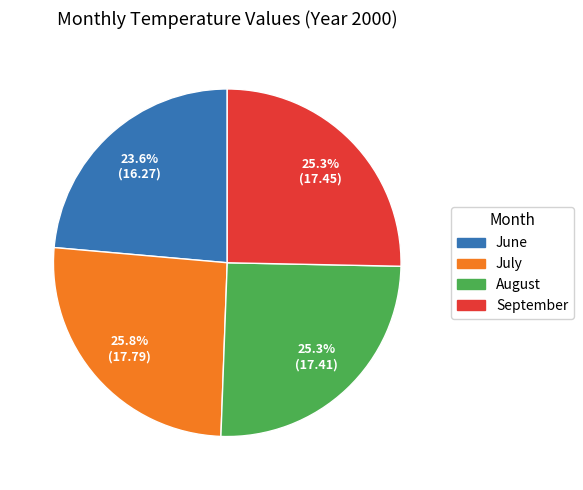

How many slices are in this pie chart?

4